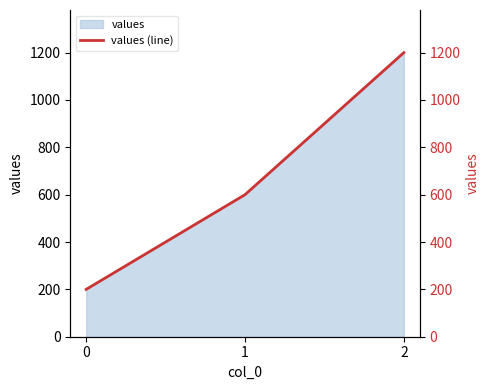

Rank the categories by value from lowest to highest.

0, 1, 2